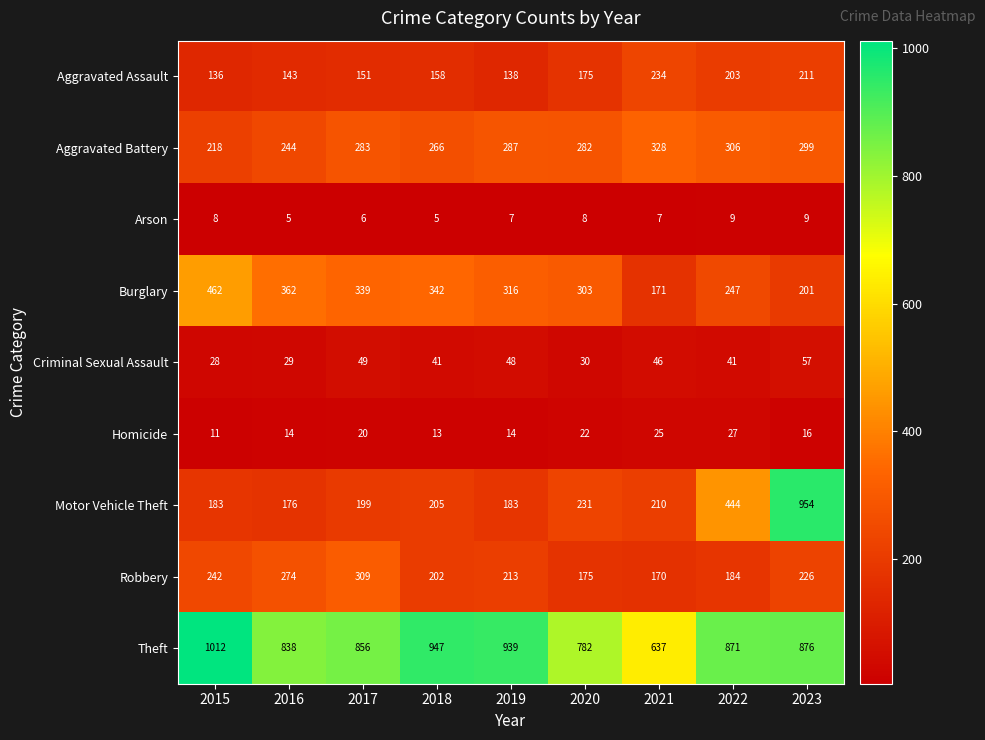

At which category is the sum across all series the highest?

2023